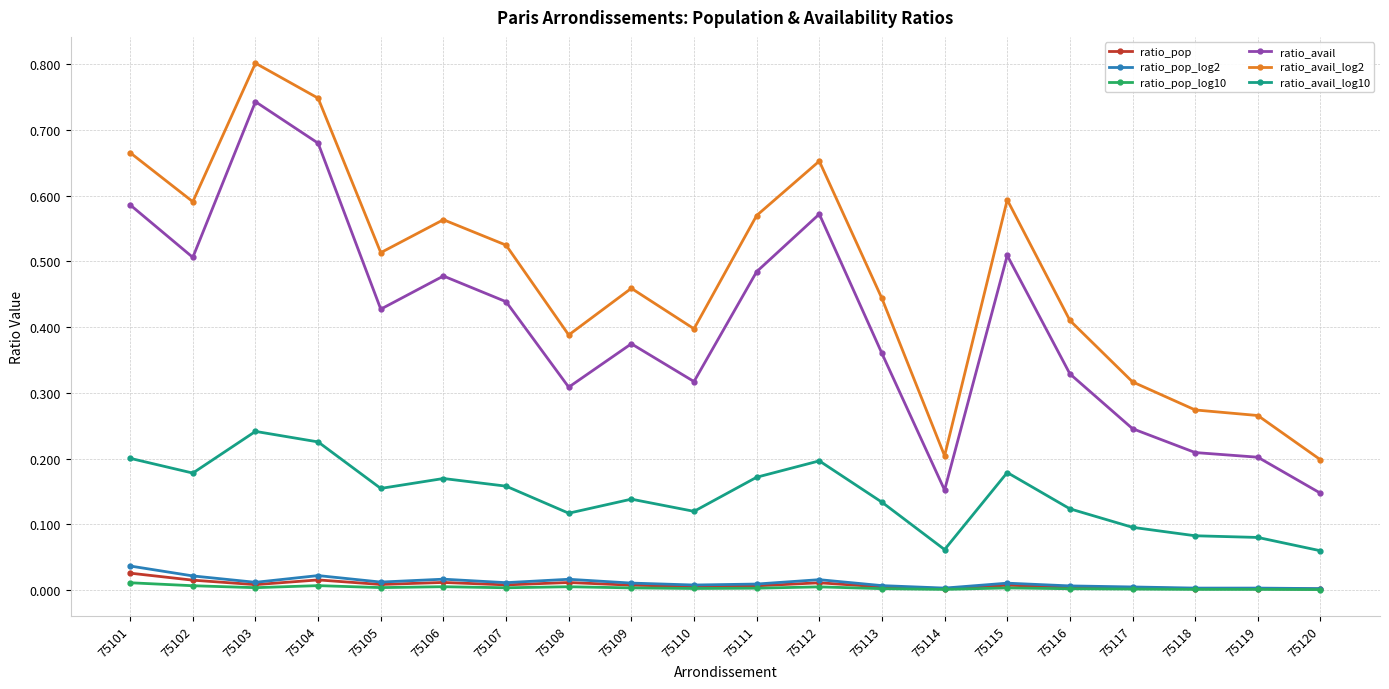

Rank the series by their maximum value, from lowest to highest.

ratio_pop_log10, ratio_pop, ratio_pop_log2, ratio_avail_log10, ratio_avail, ratio_avail_log2